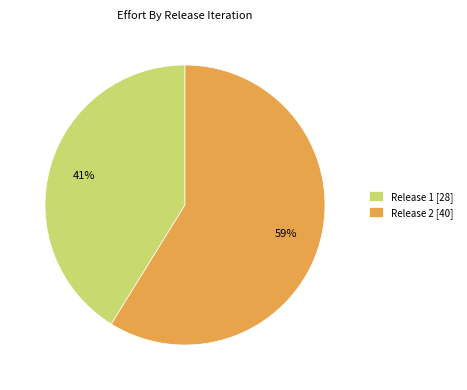

Is the sum of Release 1 [28] and Release 2 [40] greater than half?

Yes